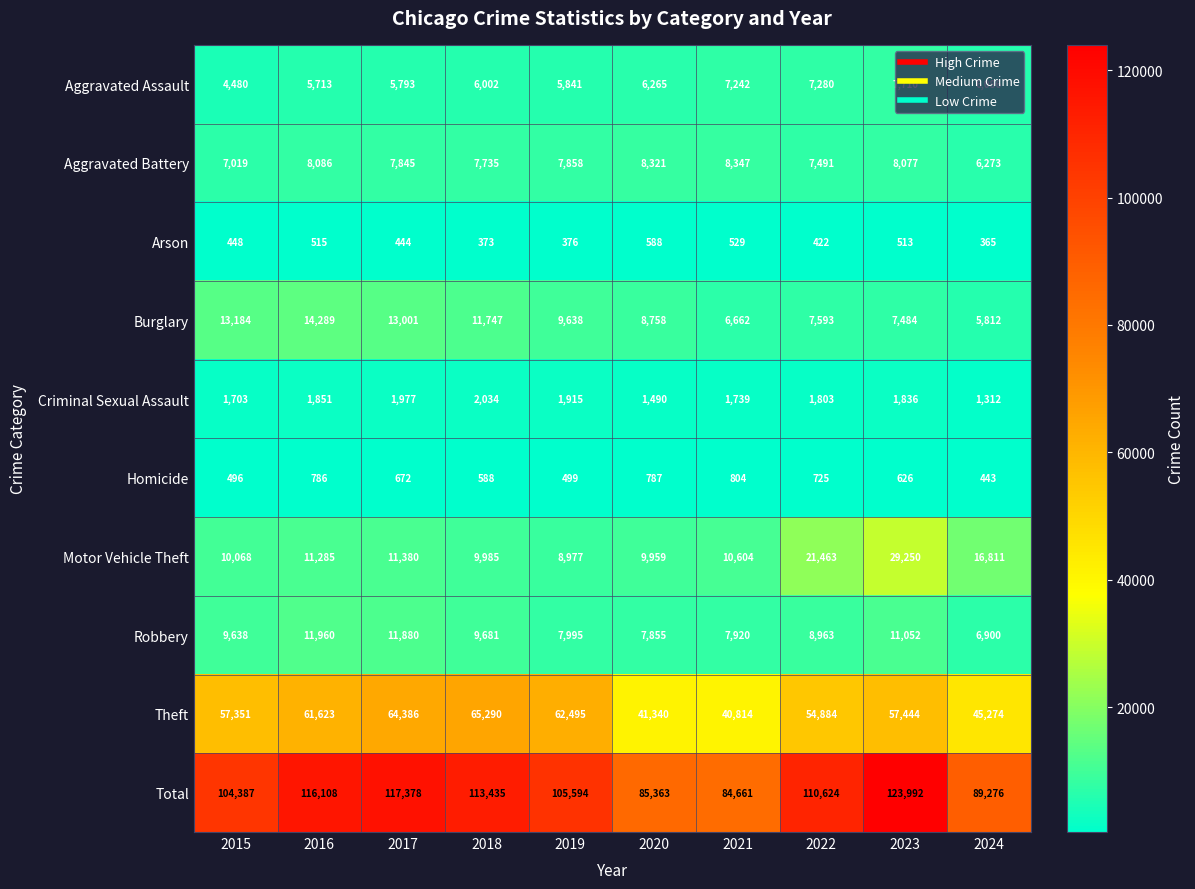

Which series has the largest range (max minus min)?

Total